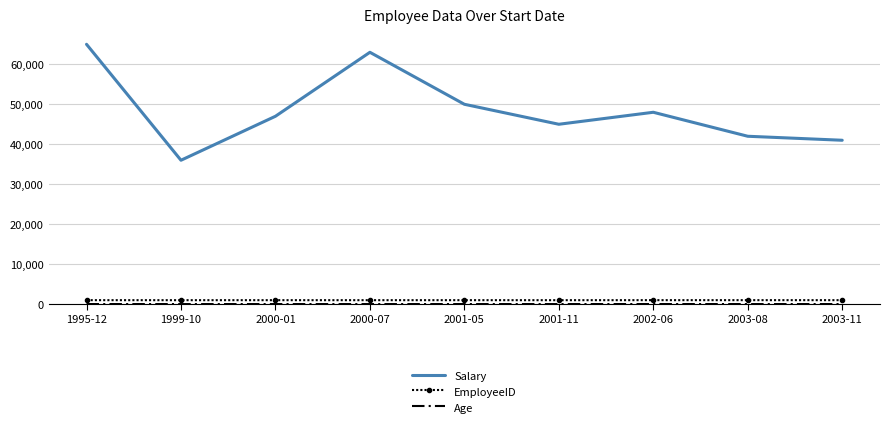

What is the spread (max minus min) of values at 2001-05?

49968